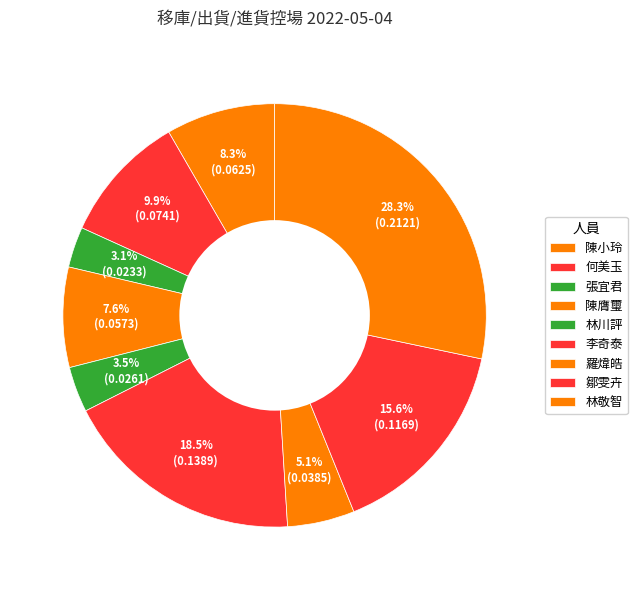

How many slices are in this pie chart?

9